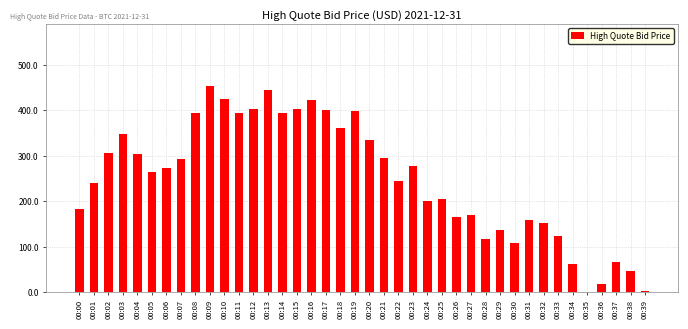

Which has a higher value, 00:24 or 00:33?

00:24